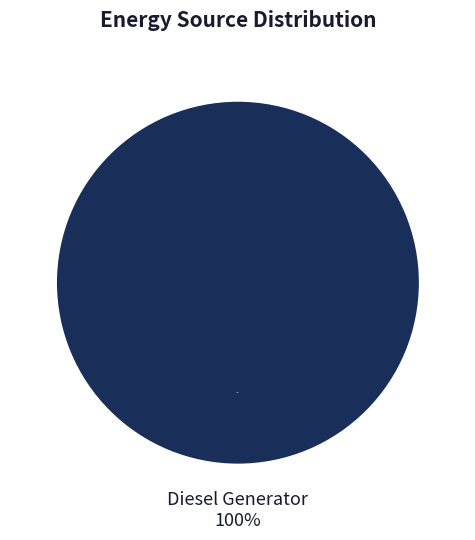

Is there any slice that represents more than half of the pie?

Yes